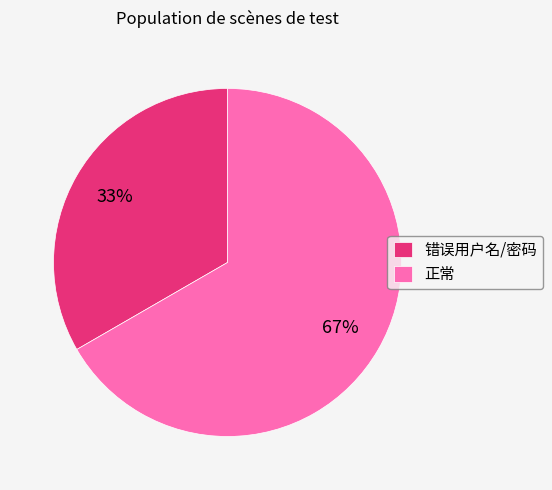

Which category has the smallest portion of the pie?

错误用户名/密码